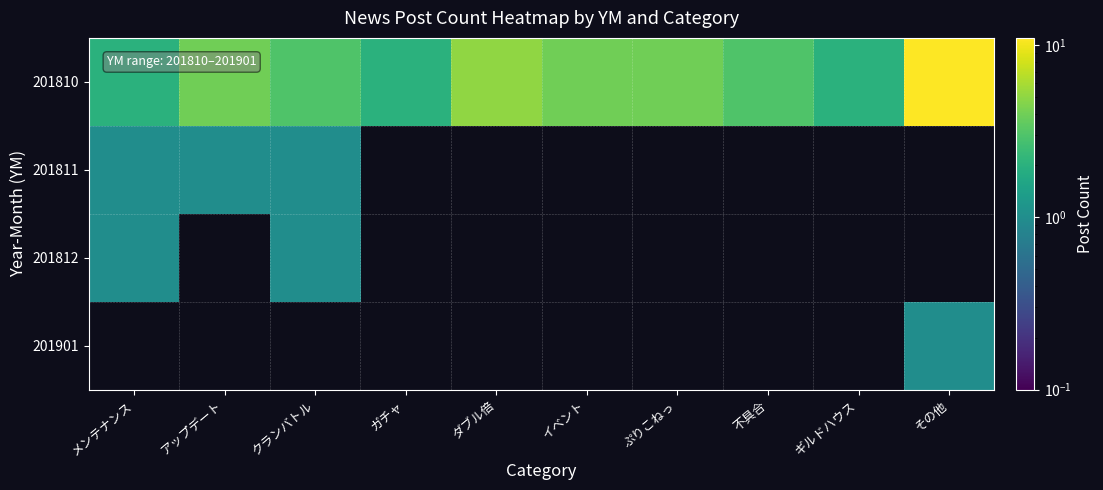

Which series has the largest range (max minus min)?

201810